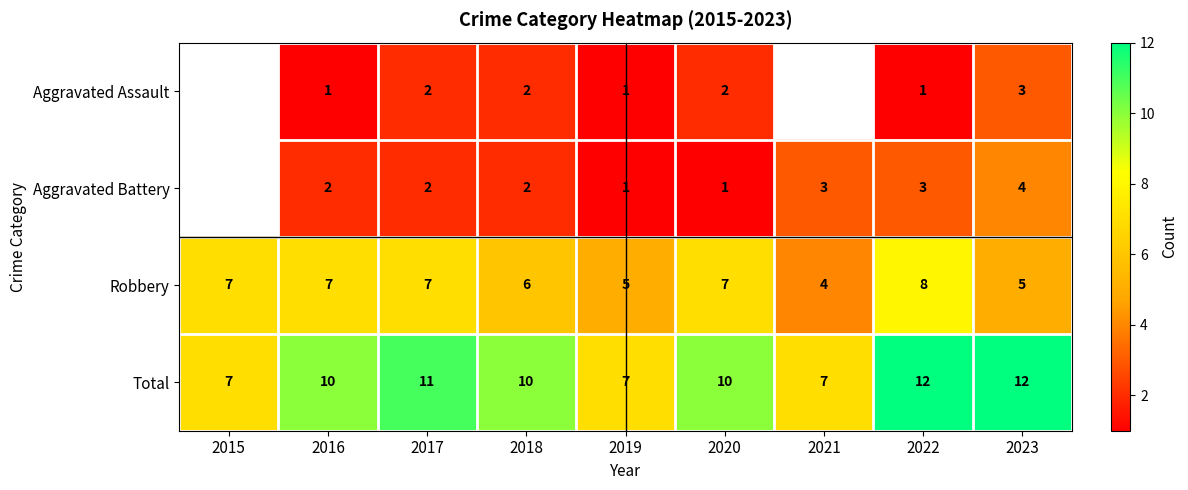

The Robbery series shows 10 at 2017. True or false?

False